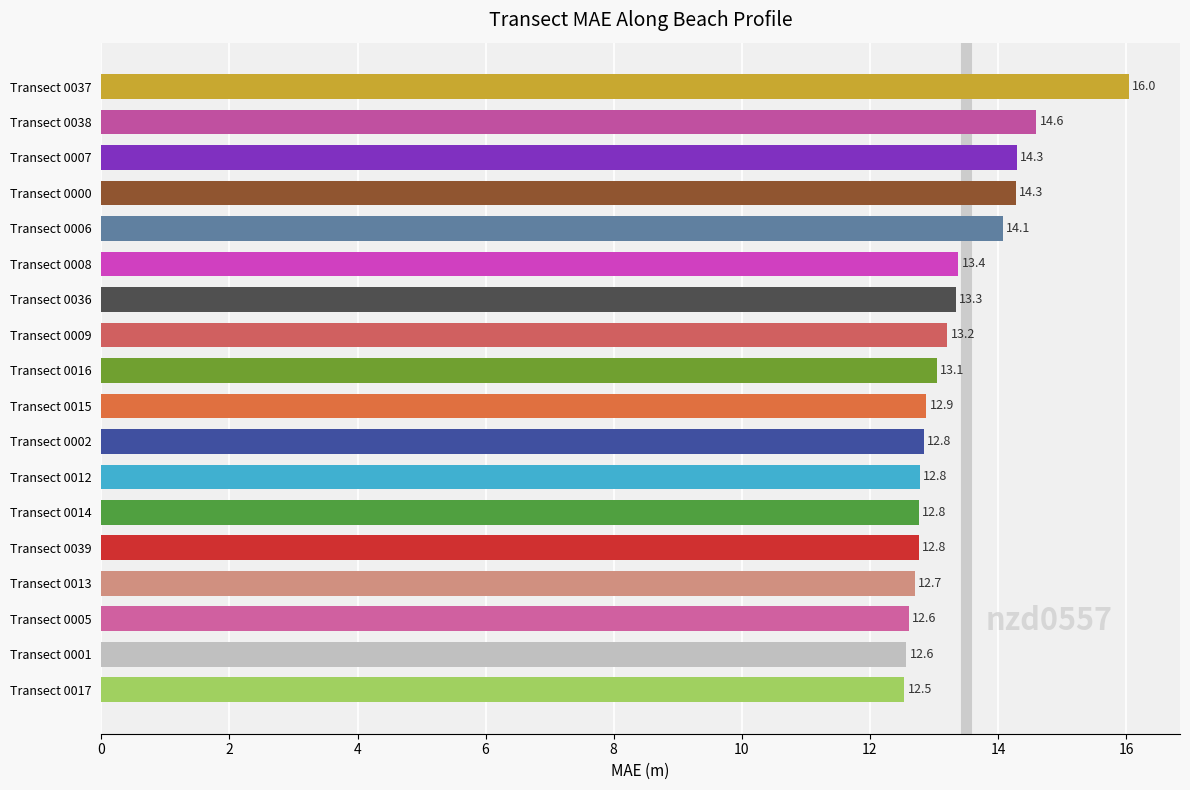

What is the sum of all values?

240.7